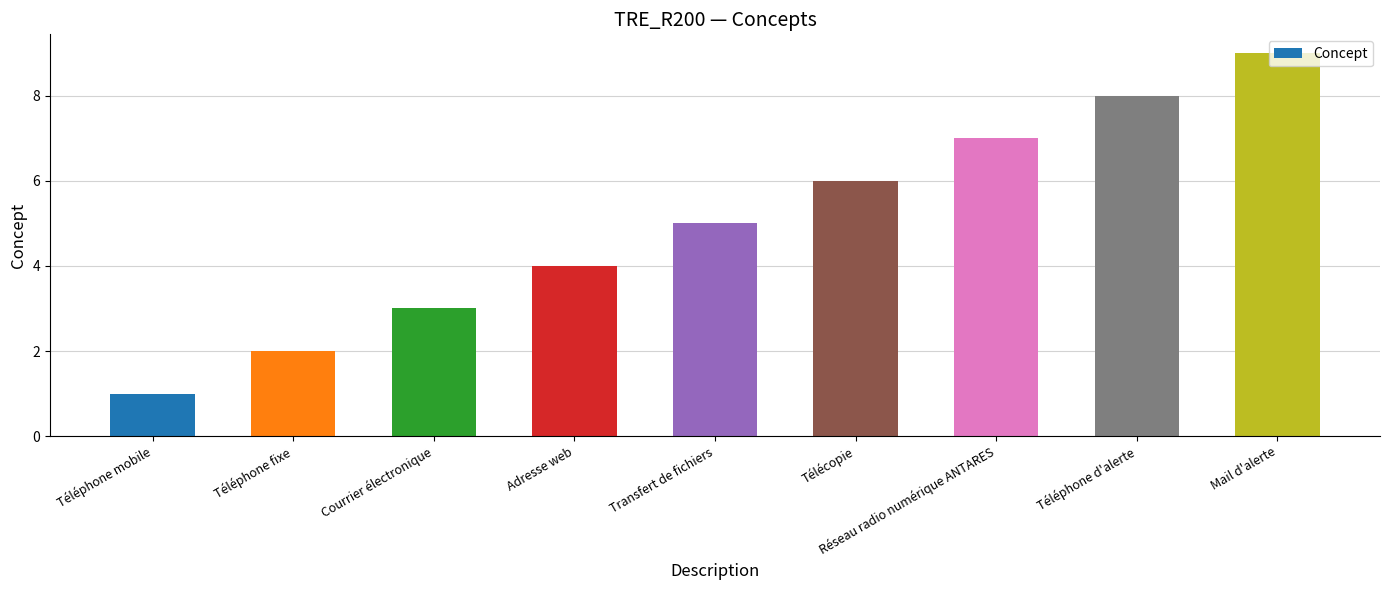

The chart shows a value of 2 at Téléphone fixe. True or false?

True